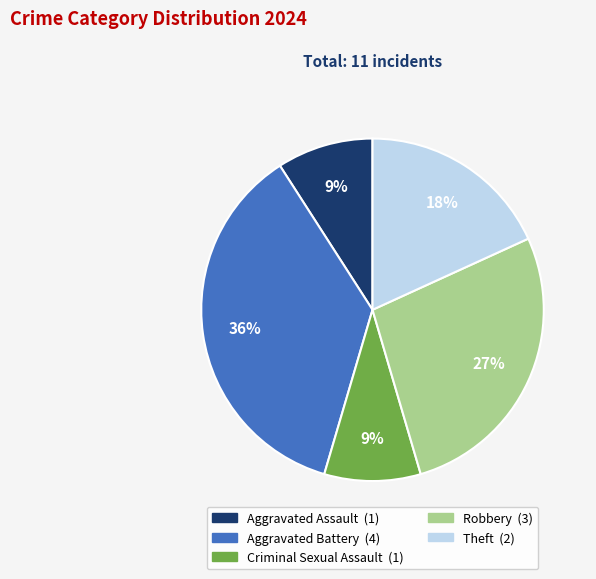

Does Robbery represent more than half of the total?

No